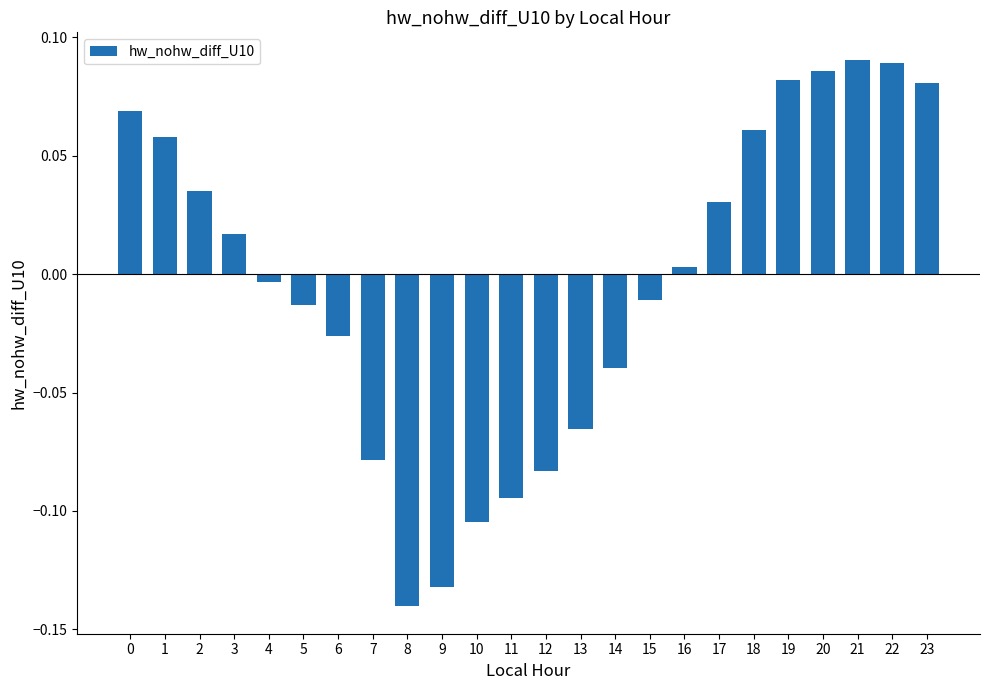

Between 5 and 17, which is larger?

17